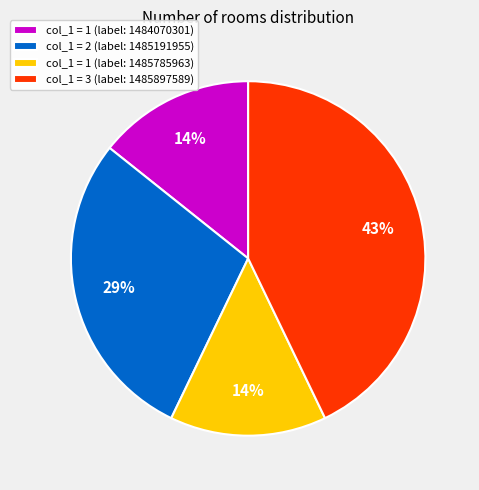

Which slice is the largest?

col_1 = 3 (label: 1485897589)